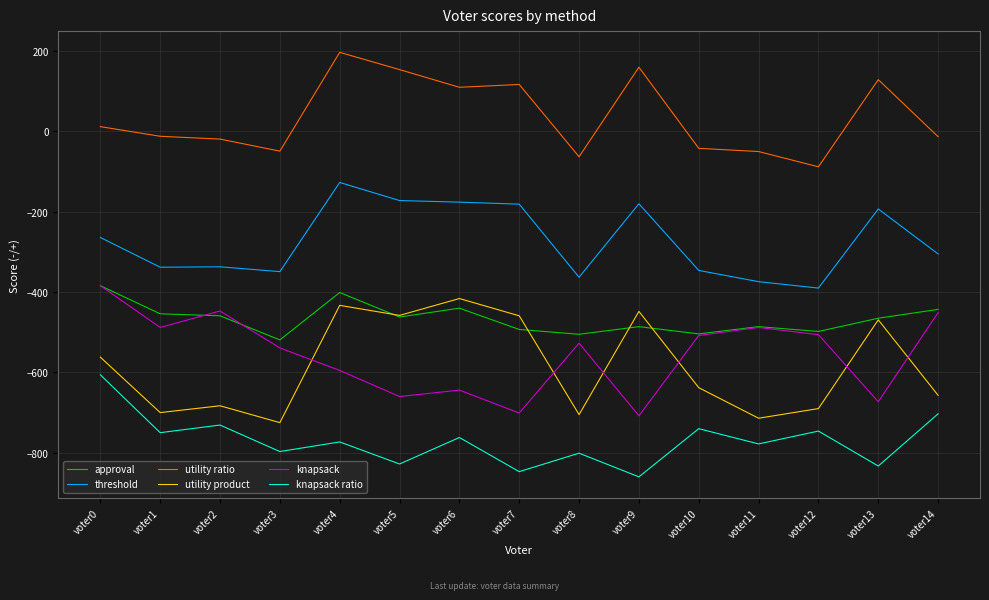

In approval, how many points are higher than both neighbors (excluding endpoints)?

4